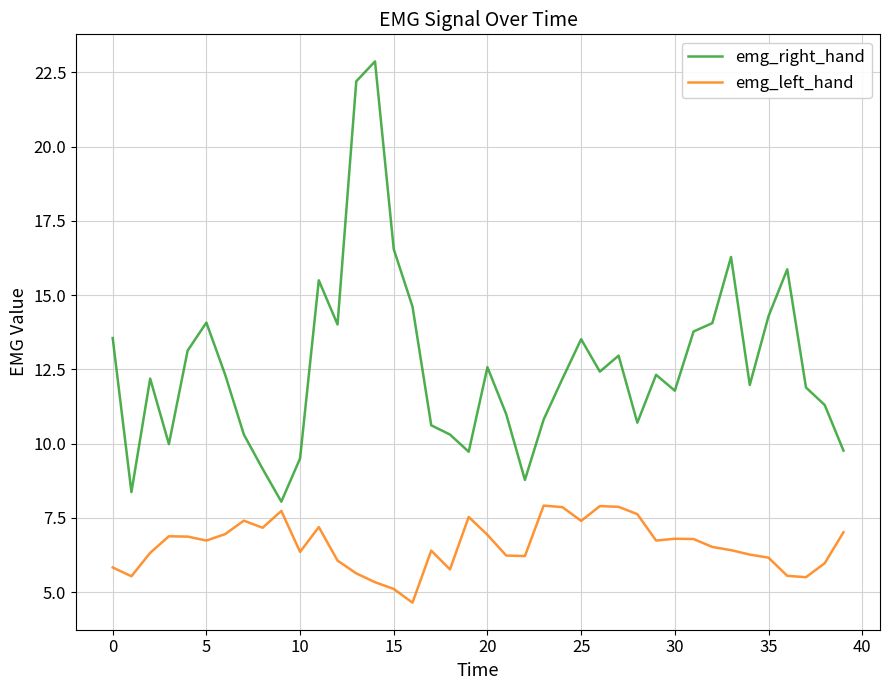

What is the maximum value shown in the chart?

22.9